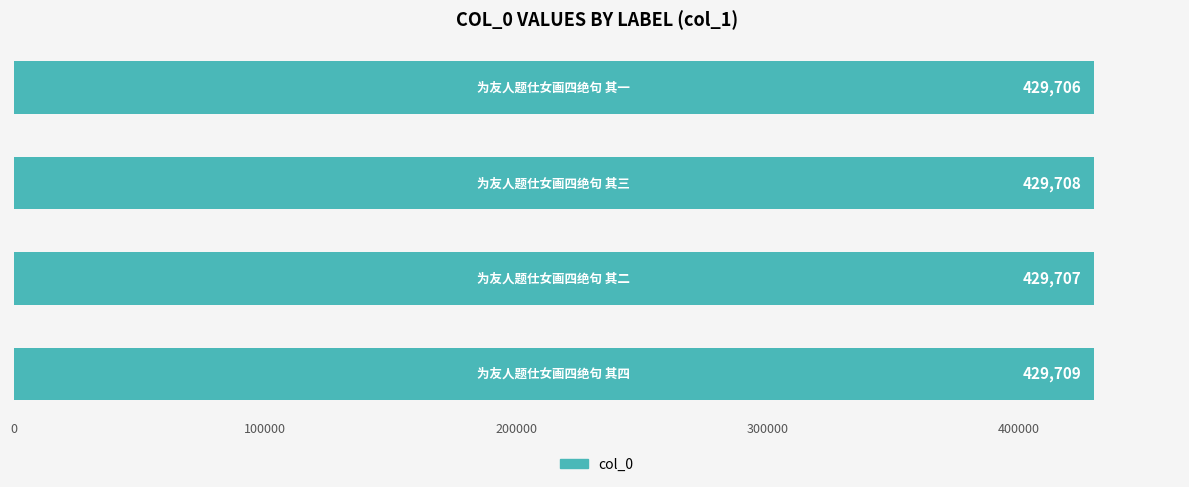

What is the difference between the second highest and second lowest values?

1